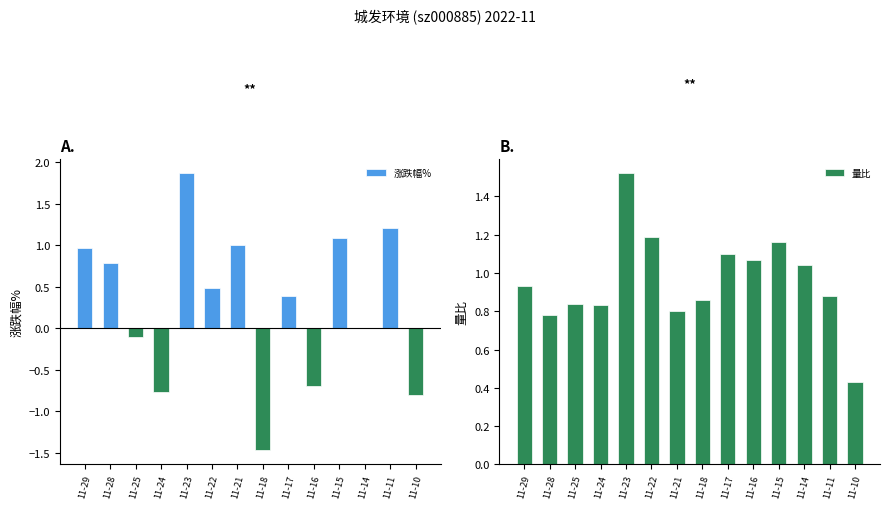

Is it true that 量比 equals 1.0 at 11-14?

True